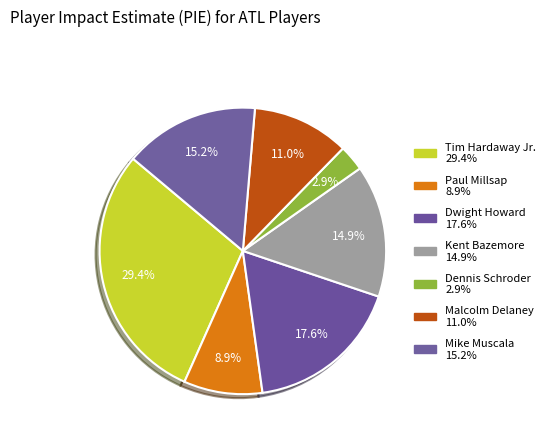

Count the number of slices in the pie.

7